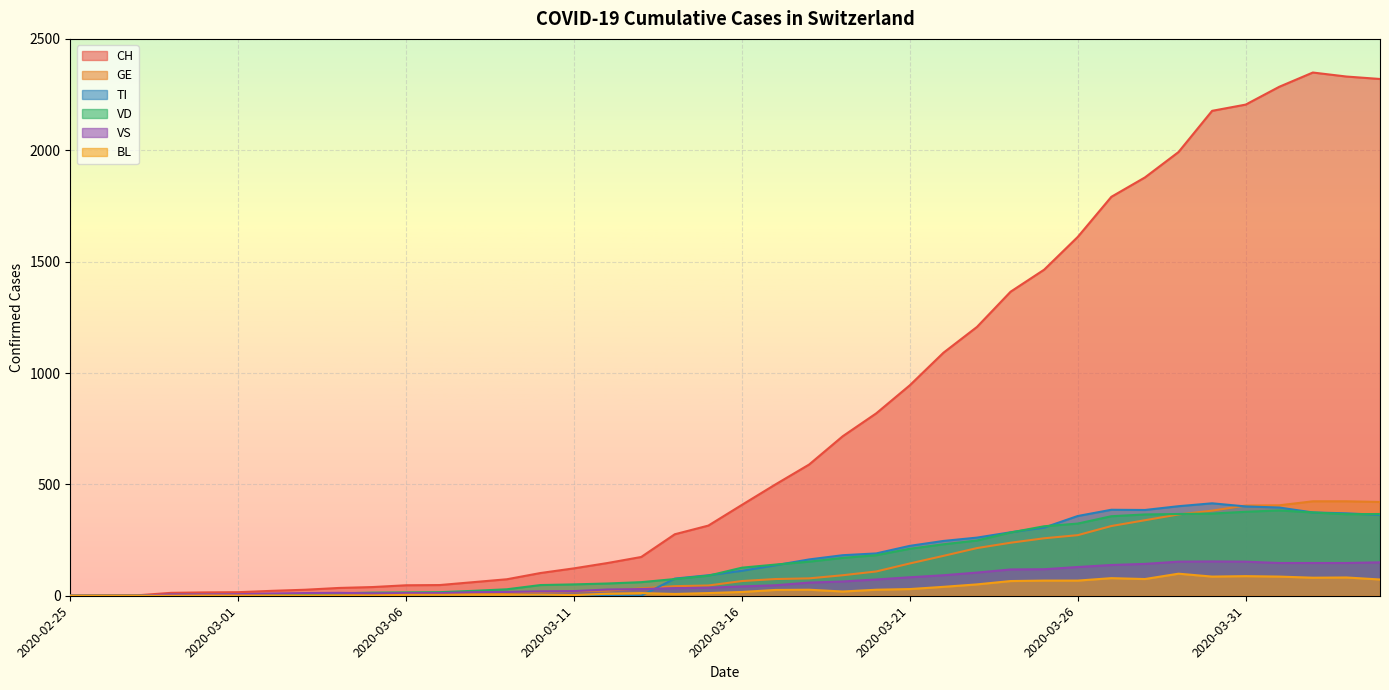

At which category is the sum across all series the highest?

2020-04-02